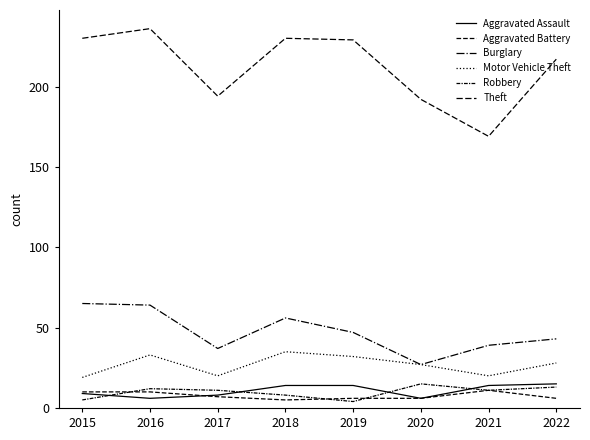

Is this an area chart (filled region under the line)?

No